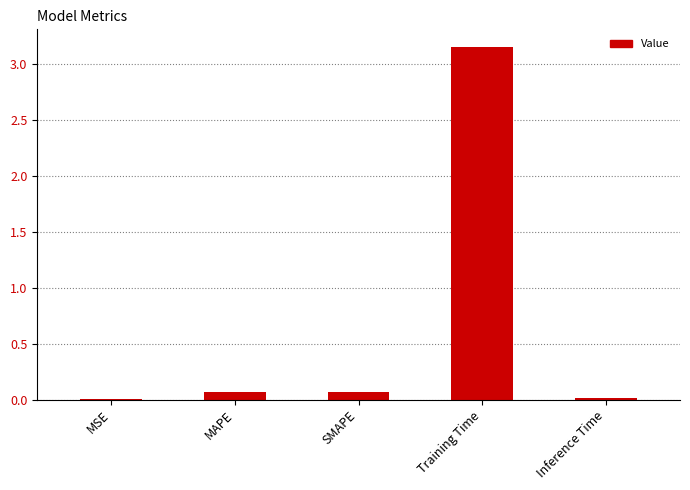

Which category has the highest value across all series?

Training Time